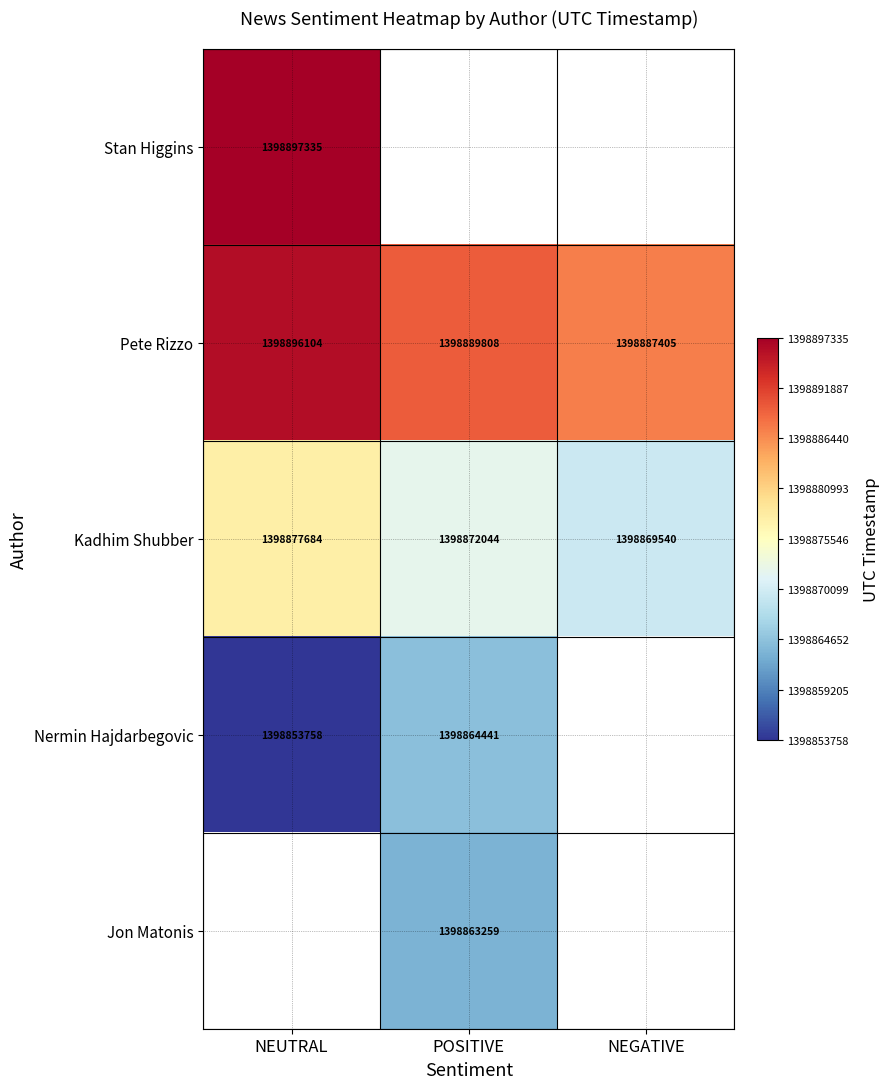

What is the sum of the Pete Rizzo values at POSITIVE and NEUTRAL?

2797785912